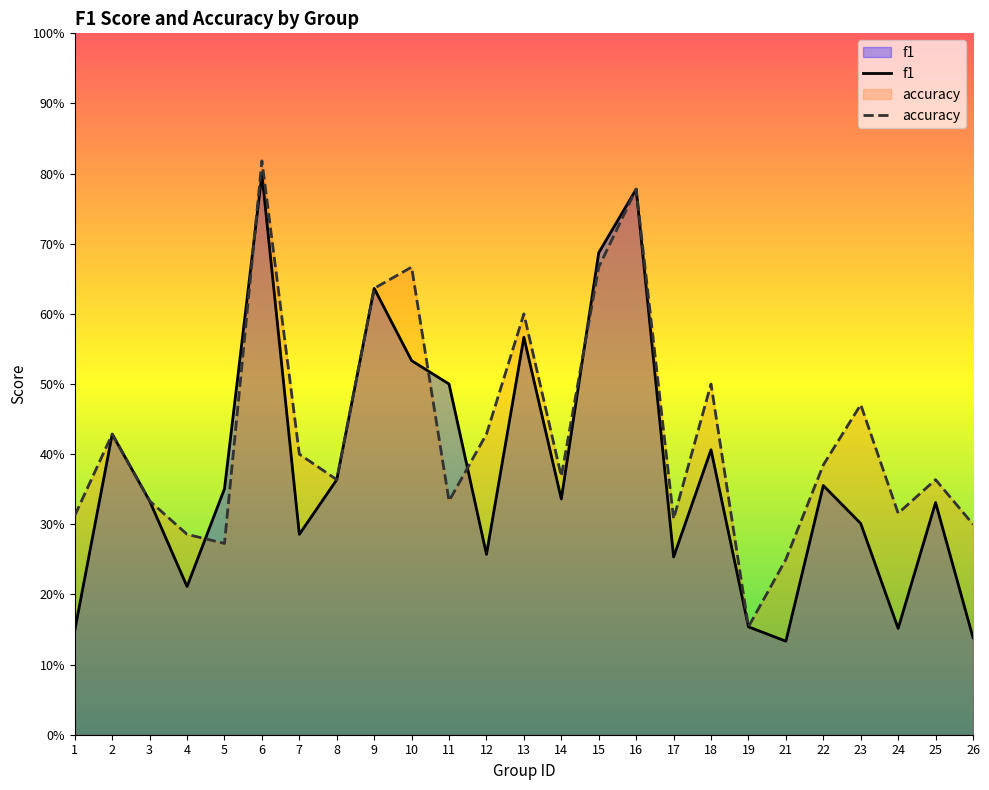

True or false: f1 and accuracy intersect in this chart.

True